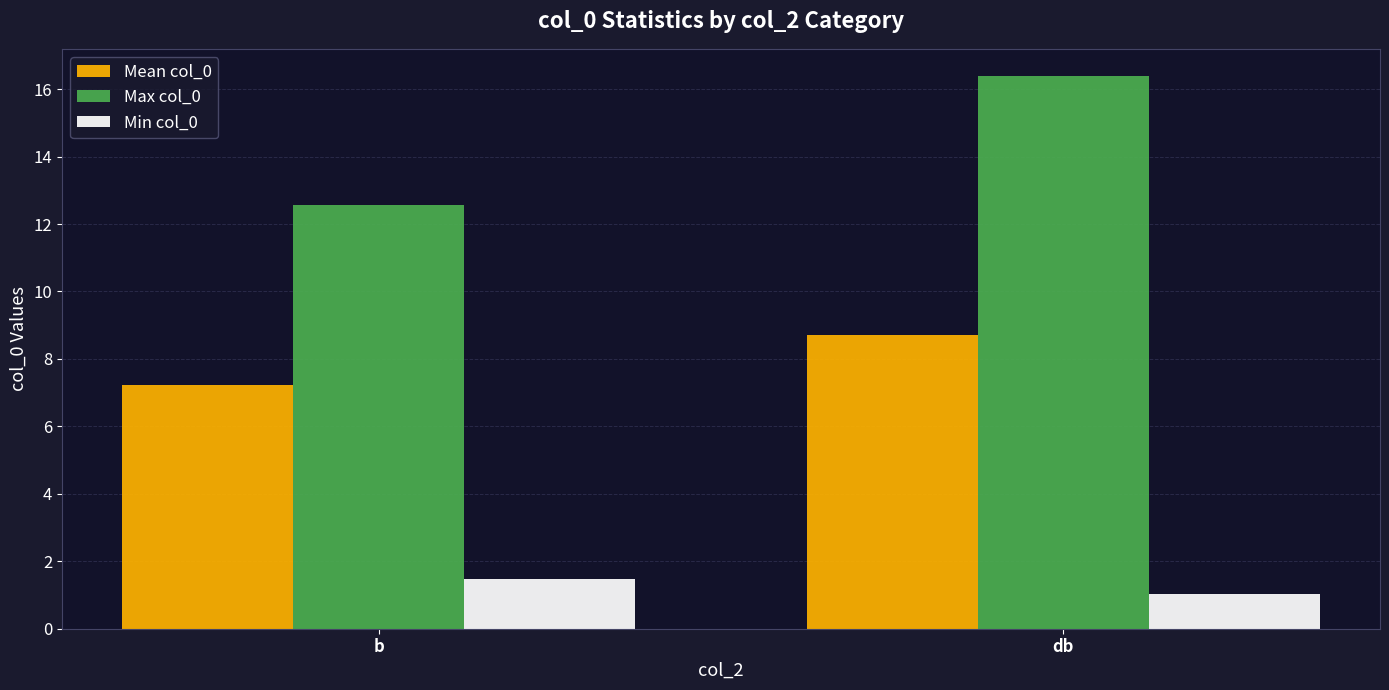

What is the difference between the maximum and minimum values in the Mean col_0 series?

1.5